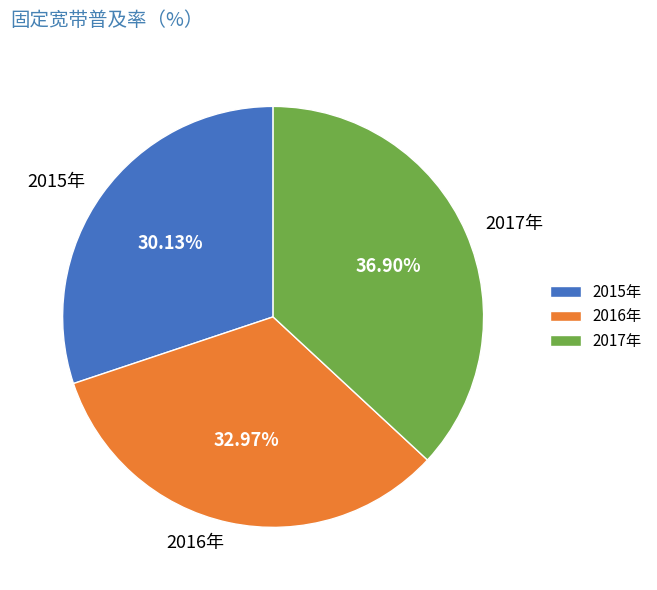

To the nearest percent, what percentage of the pie is 2016年?

33%